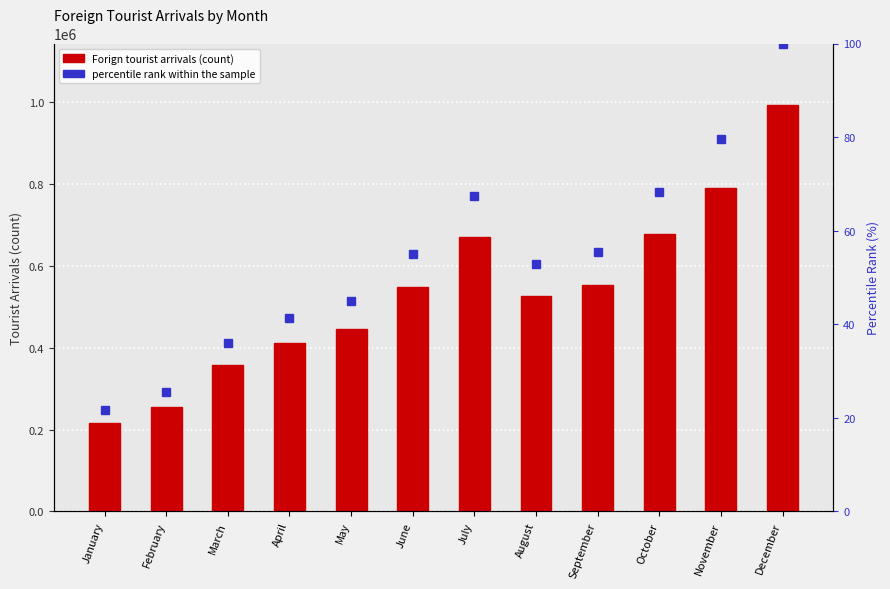

Which series changed the most between February and August?

Forign tourist arrivals